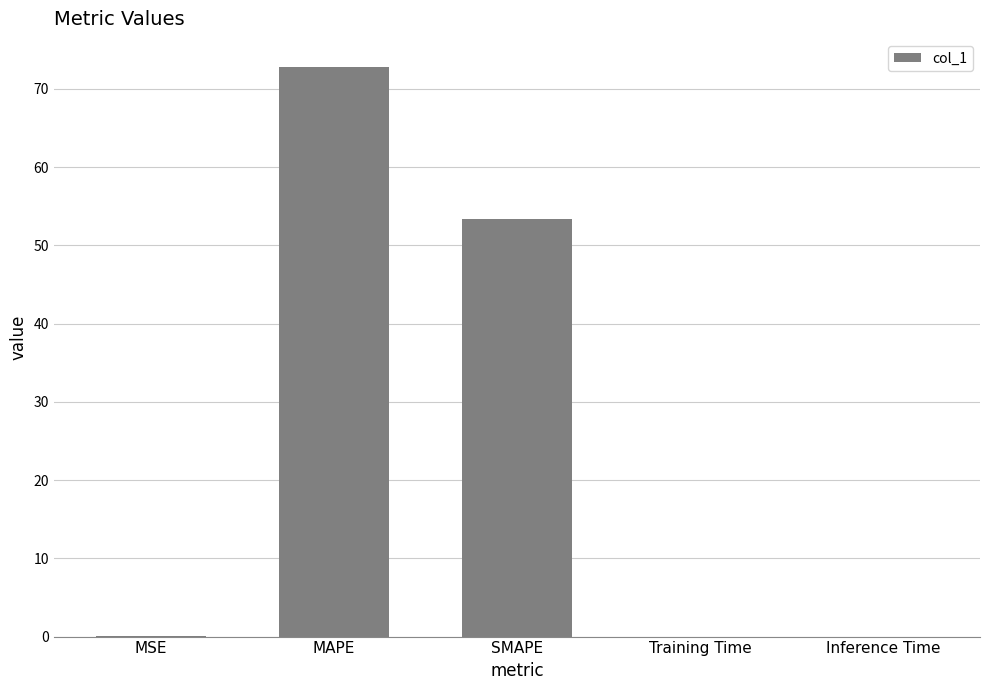

What is the difference between the values at SMAPE and Inference Time?

53.3